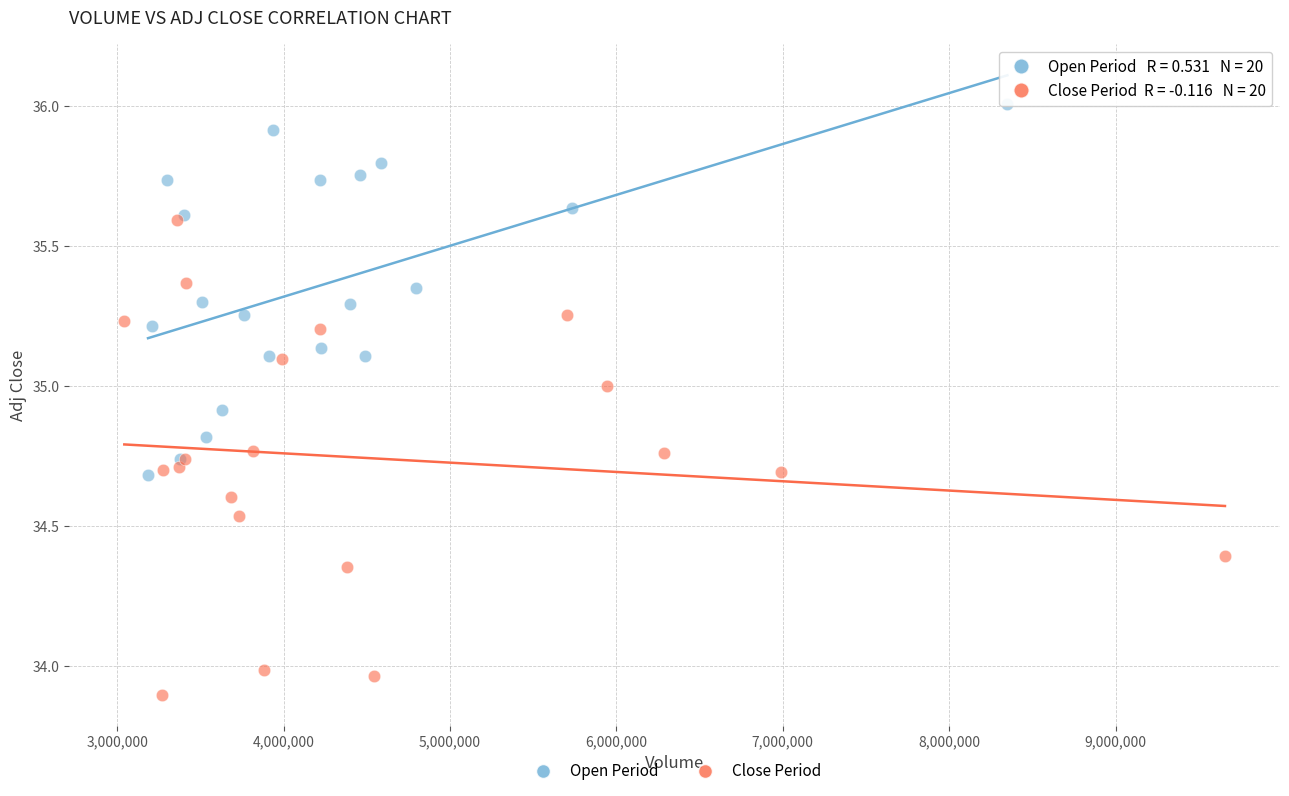

Which series has the widest spread of Y values?

Close Period